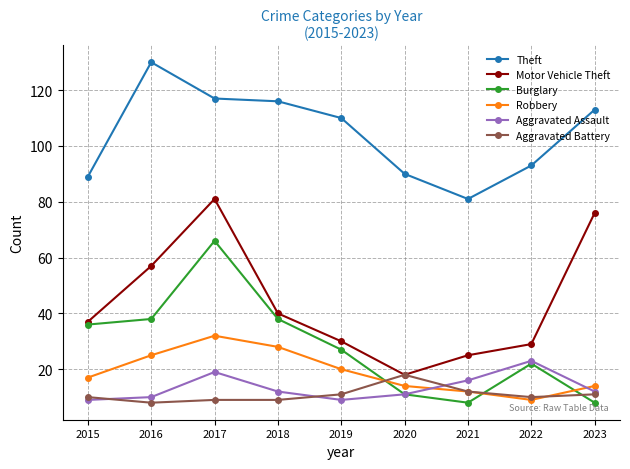

What is the difference between the Aggravated Assault values at 2020 and 2022?

12